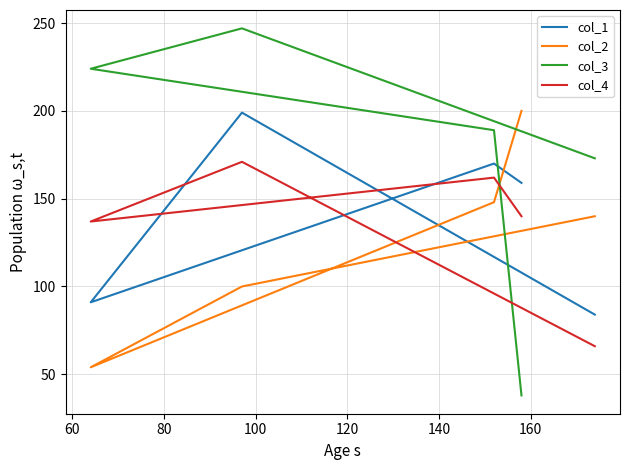

What is the total value across all series at 60?

717